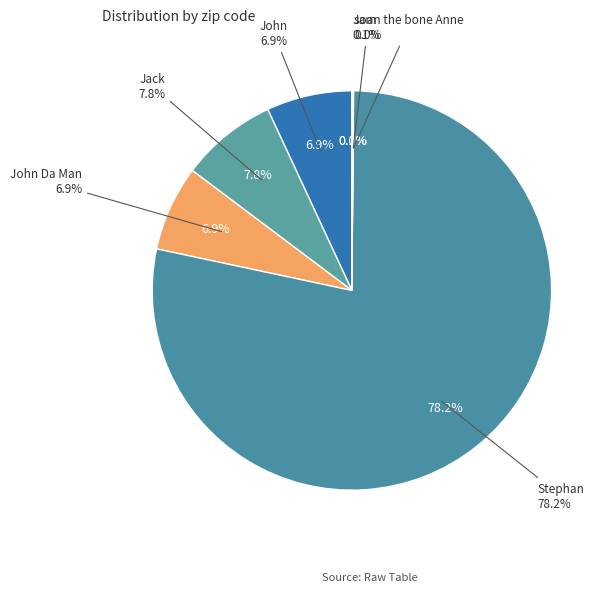

Does Joan the bone Anne account for over 50% of the chart?

No